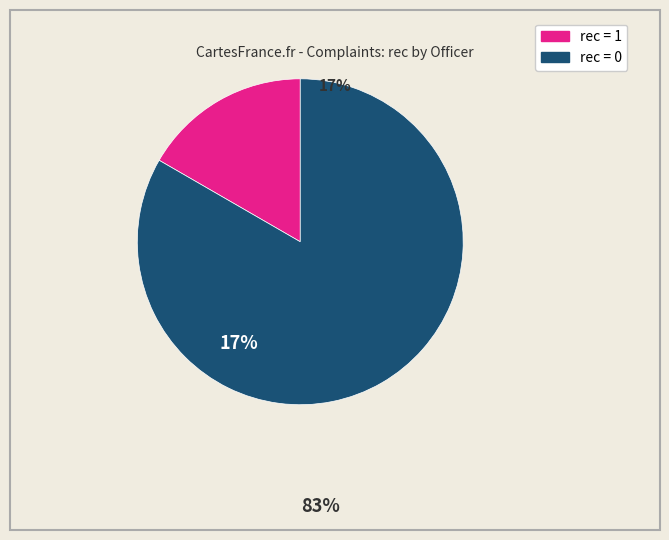

Is there any slice that represents more than half of the pie?

Yes